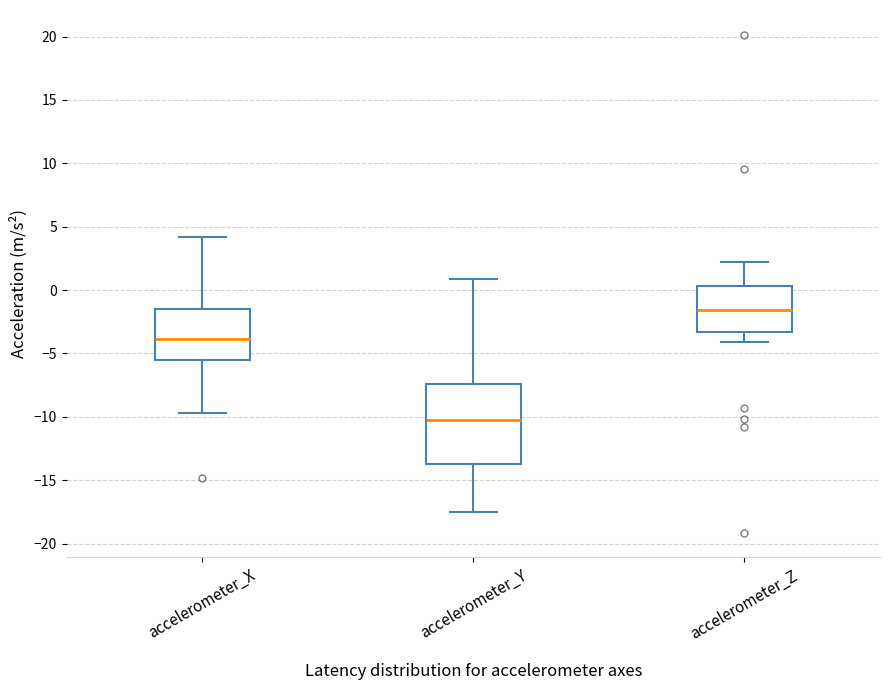

Comparing the boxes themselves (not the whiskers), which one is the tallest?

accelerometer_Y